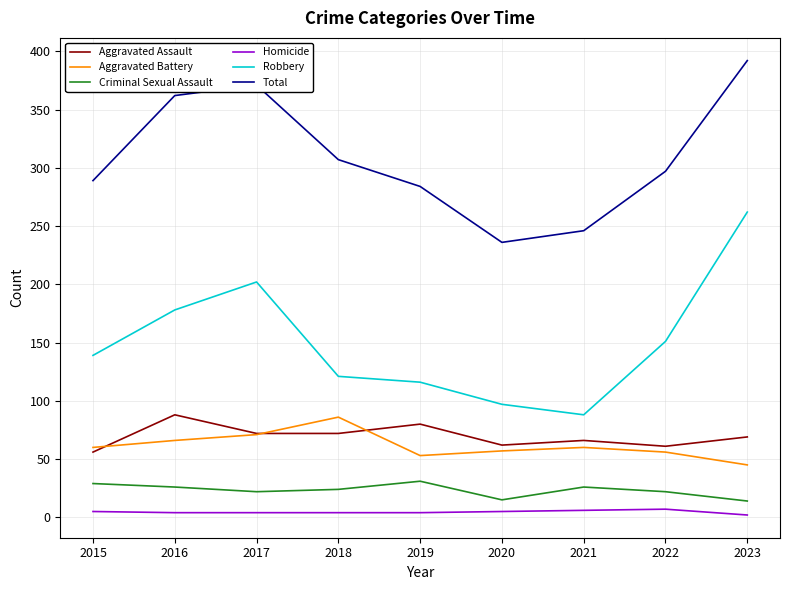

What is the approximate value of Homicide at 2022?

7